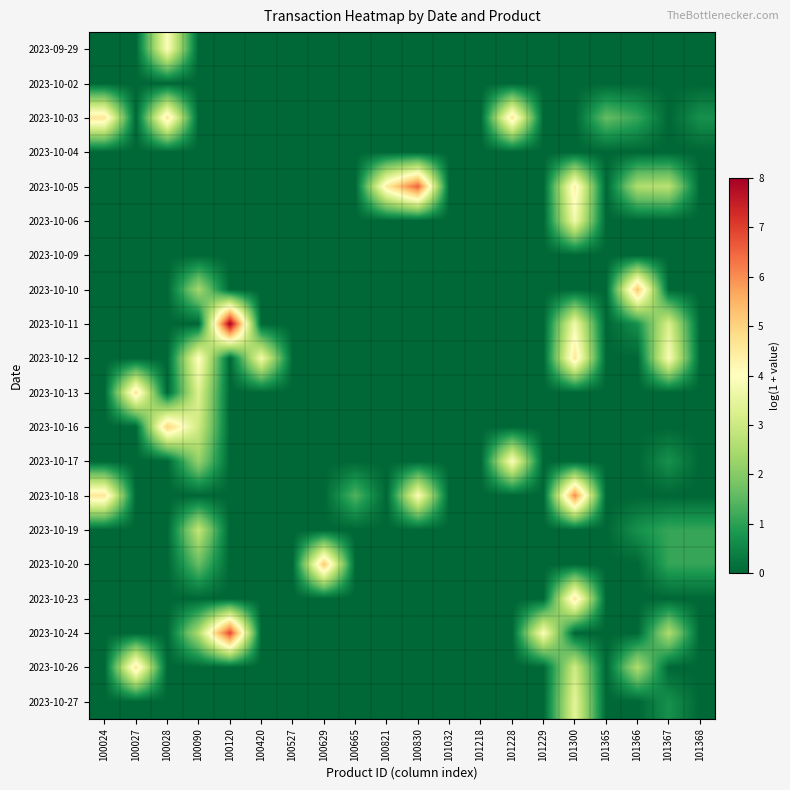

Which label corresponds to the smallest value in the chart?

100024